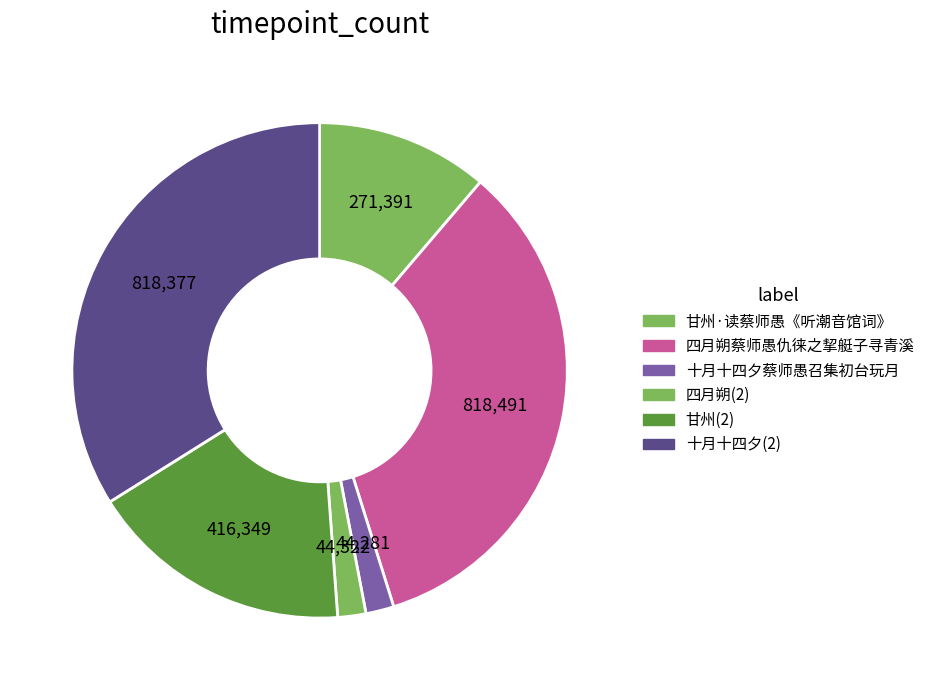

Is there any slice that represents more than half of the pie?

No